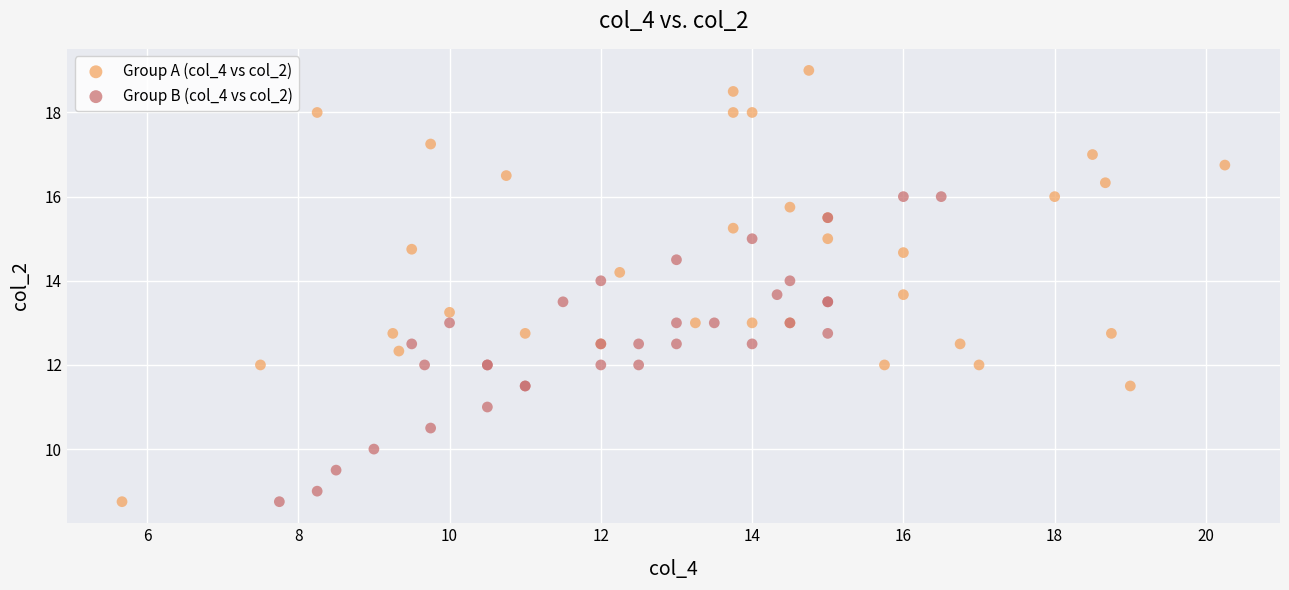

Which series reaches the maximum Y coordinate?

Group A (col_4 vs col_2)